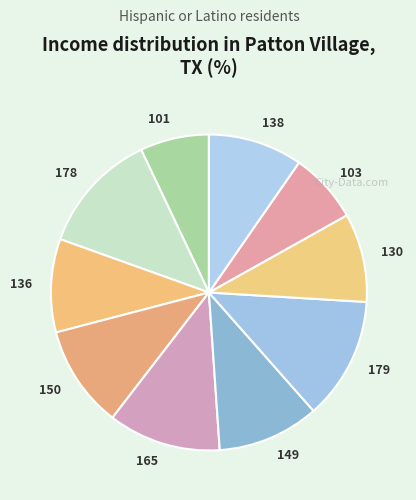

Count the number of slices in the pie.

10